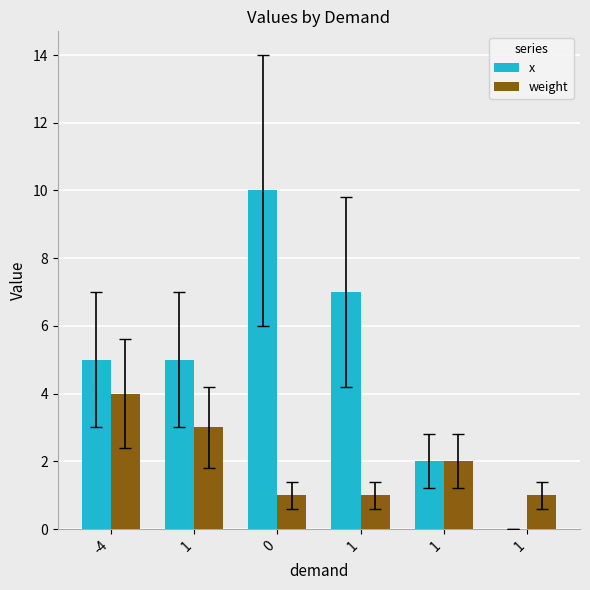

Count the number of data series in this chart.

2